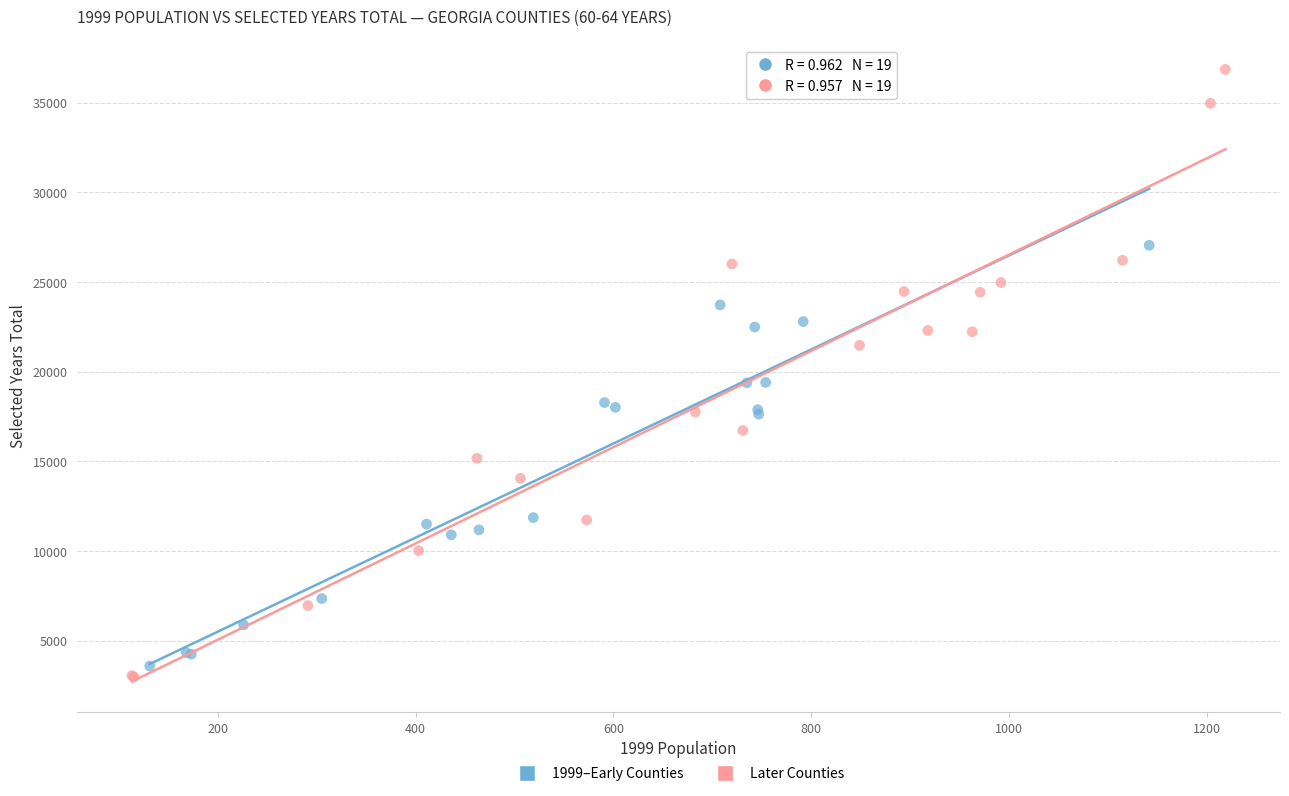

Which series has the widest spread of Y values?

Later Counties